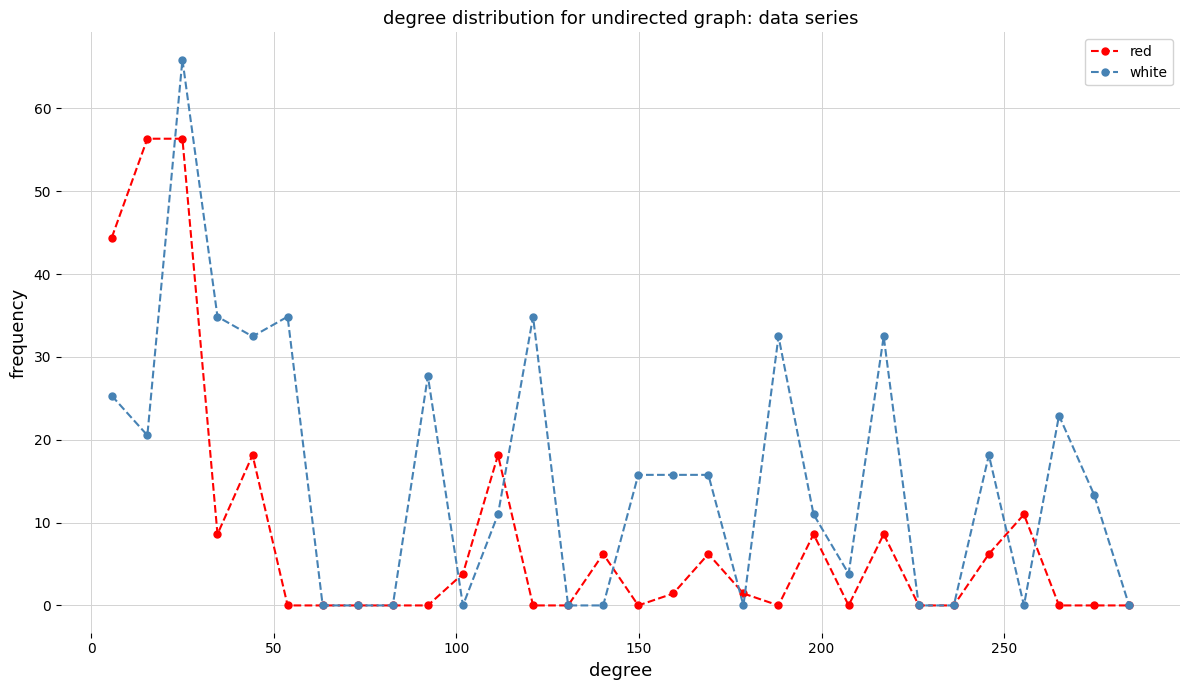

What is the greatest value displayed?

65.9